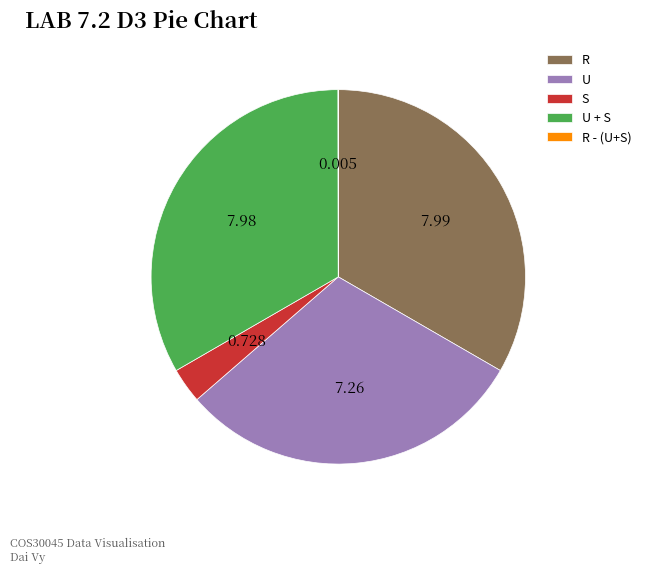

Which has a higher value, S or U?

U